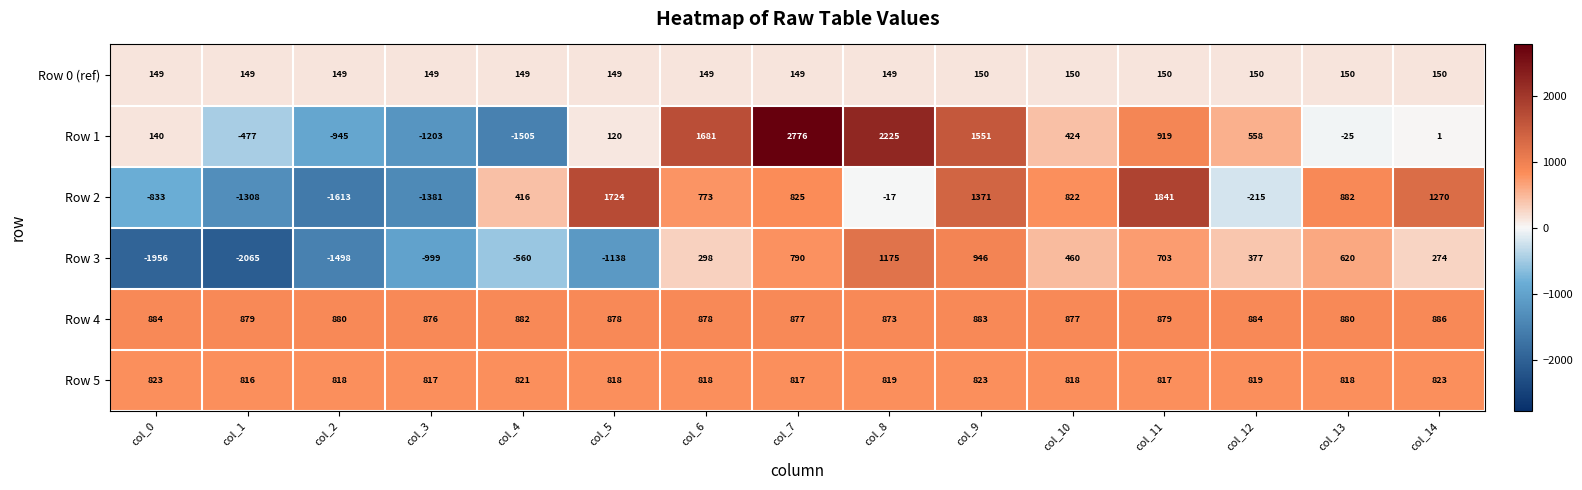

How many data points in Row 5 are less than 818?

4